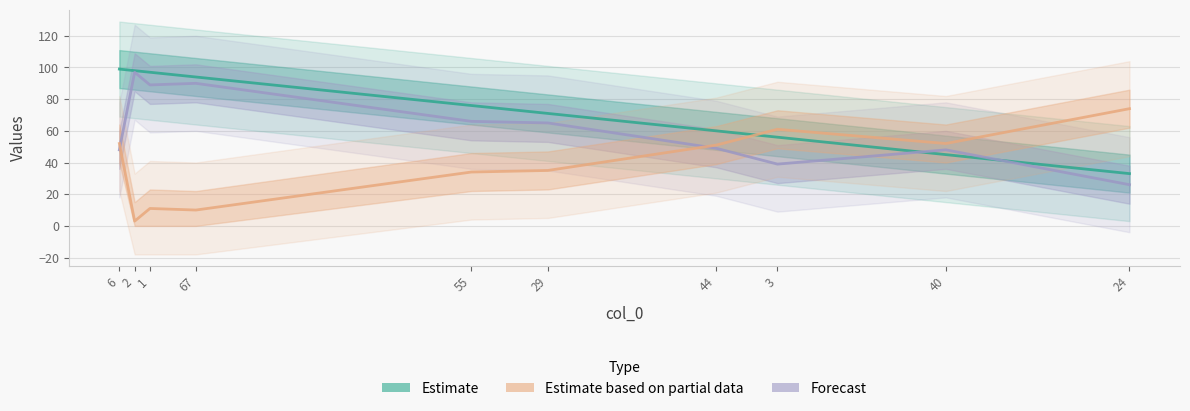

What is the difference between the maximum and minimum values in the Estimate series?

66